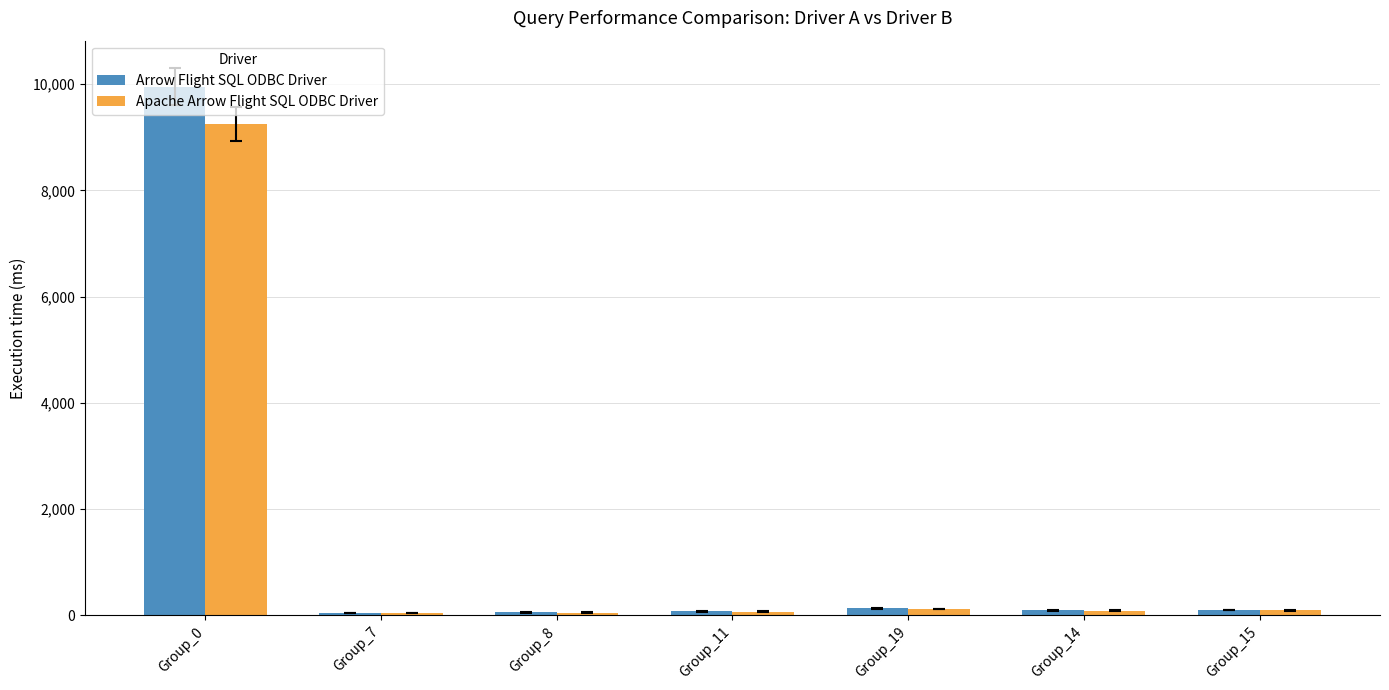

Which category has the highest value across all series?

Group_0